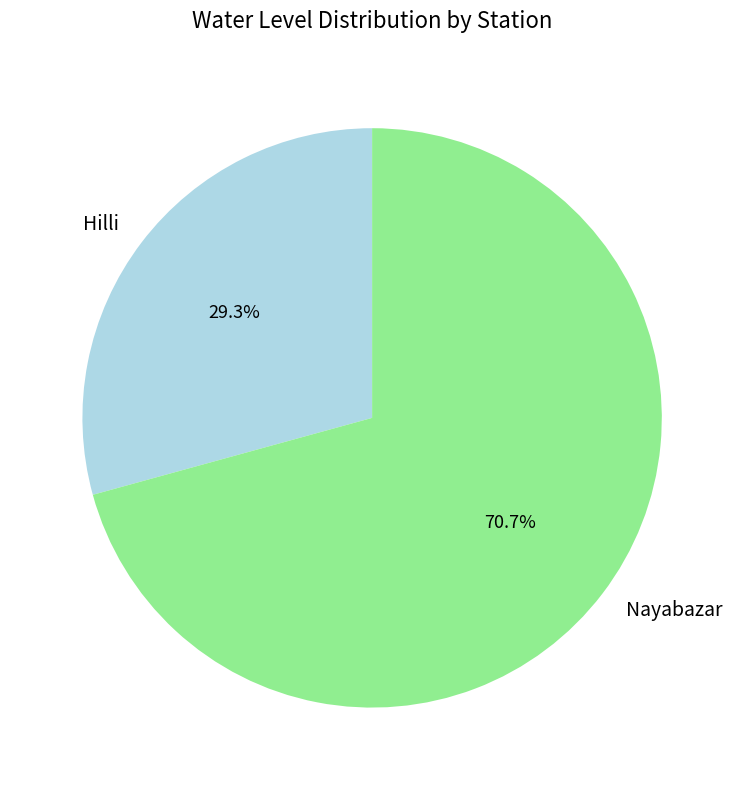

To the nearest percent, what is the difference between the Nayabazar and Hilli slice percentages?

41%